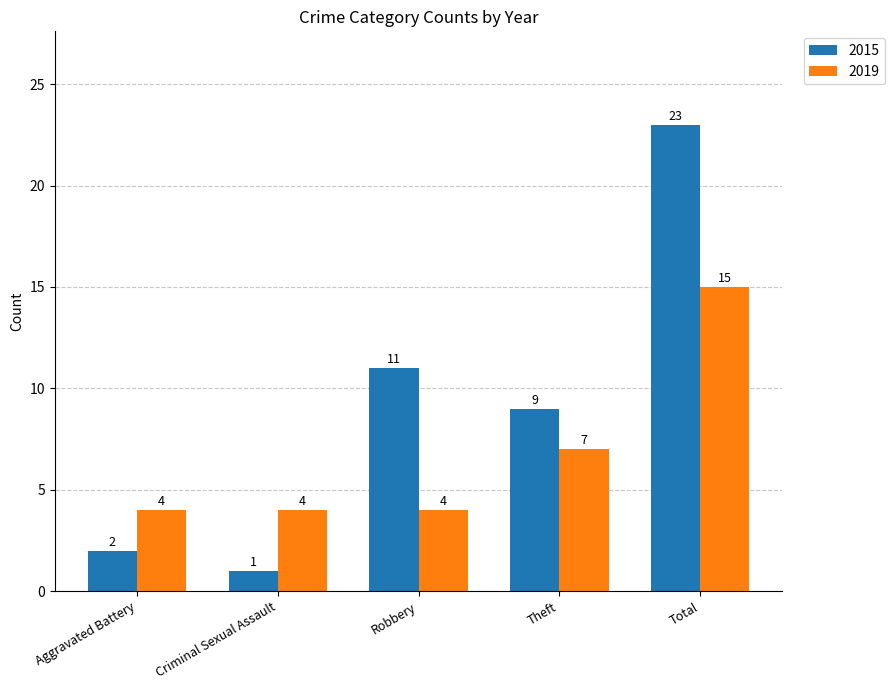

Rank the series at Robbery from highest to lowest value.

2015, 2019